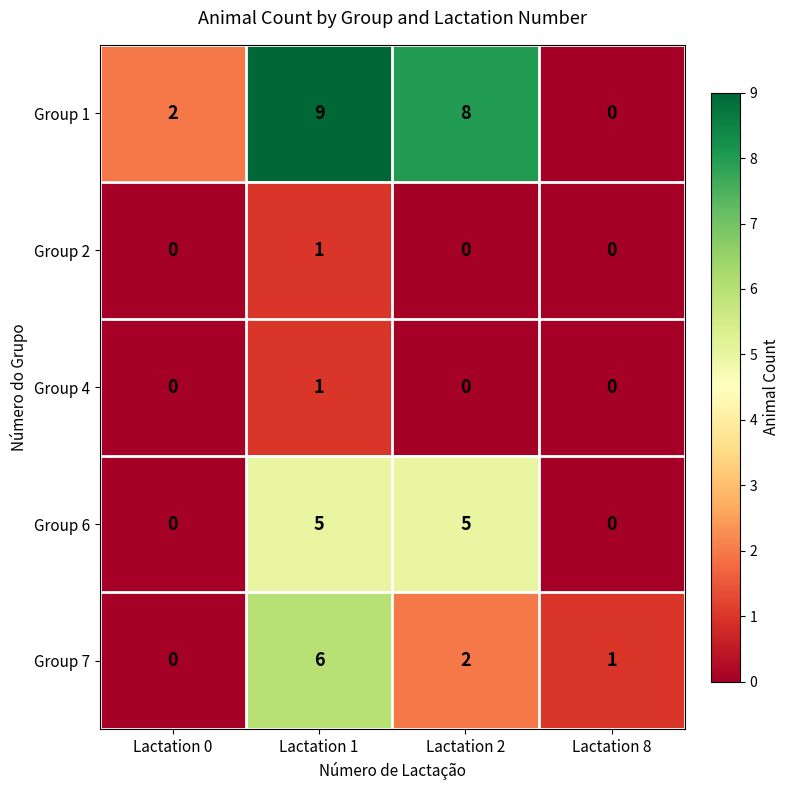

What is the greatest value displayed?

9